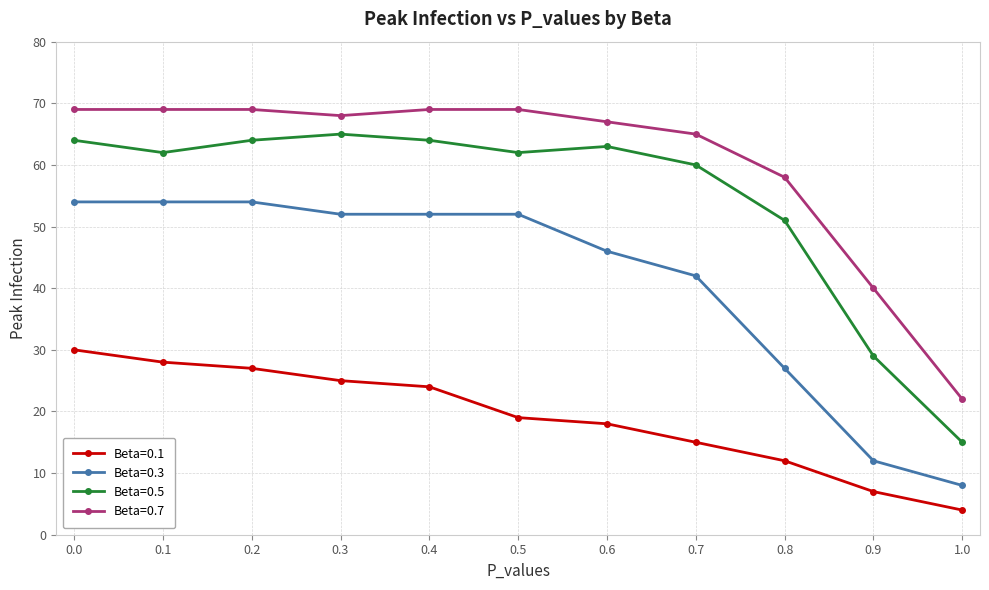

Does the chart display data point markers on the line(s)?

Yes